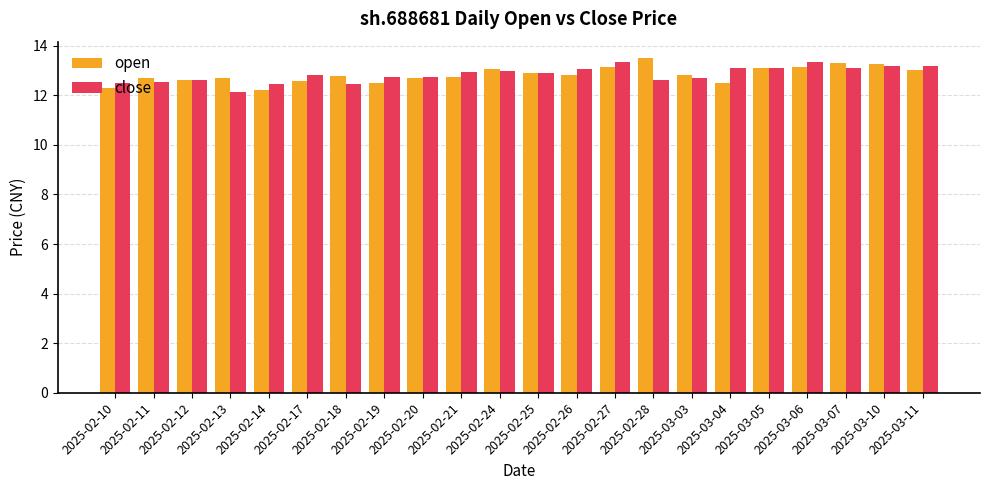

What is the minimum value shown in the chart?

12.2